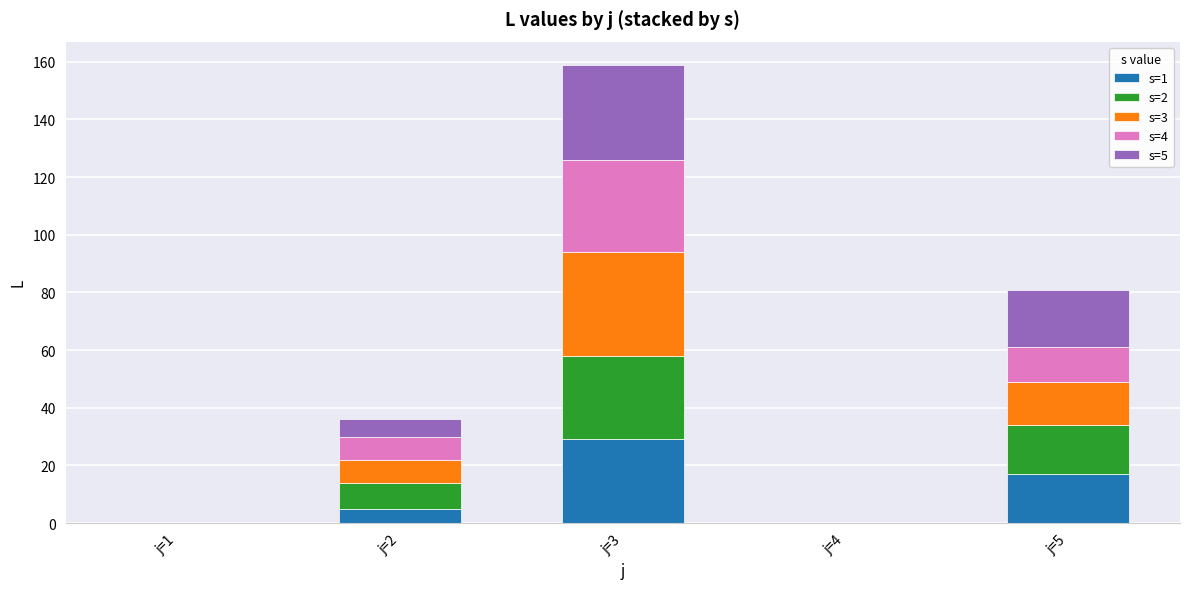

Which category has the highest value in the s=1 series?

j=3